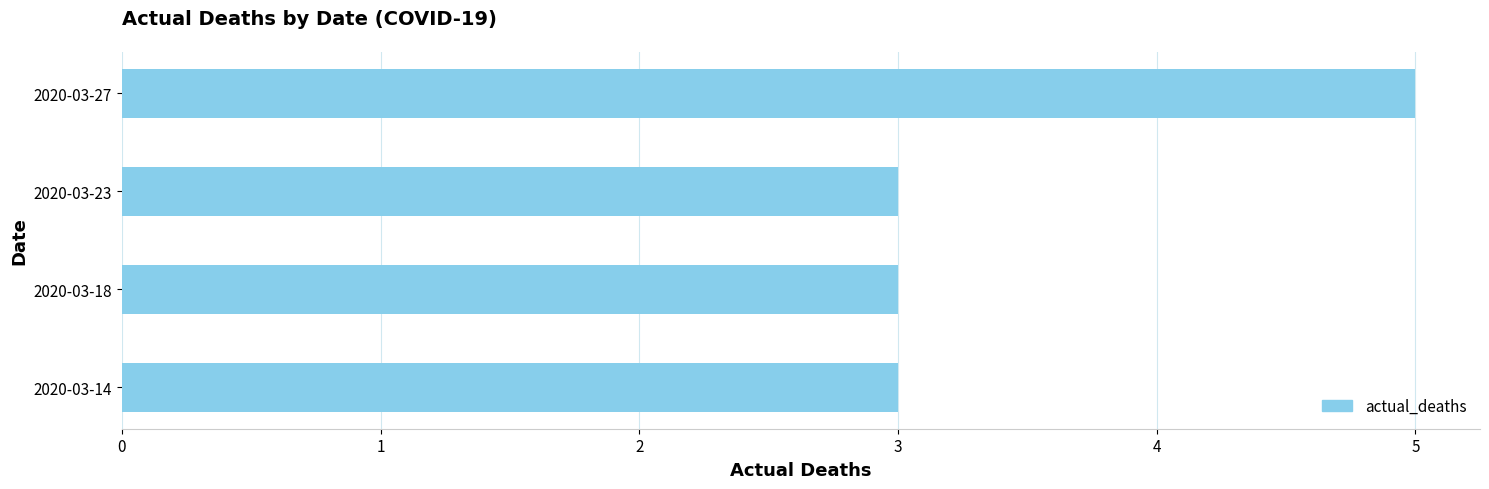

Count the values in the range 3 to 5.

4